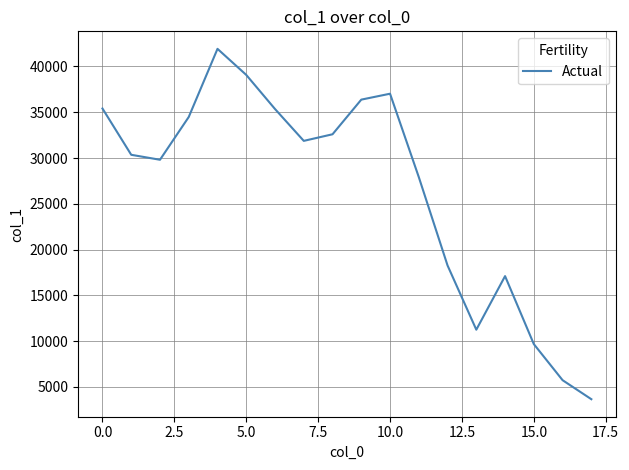

Does the chart display data point markers on the line(s)?

No